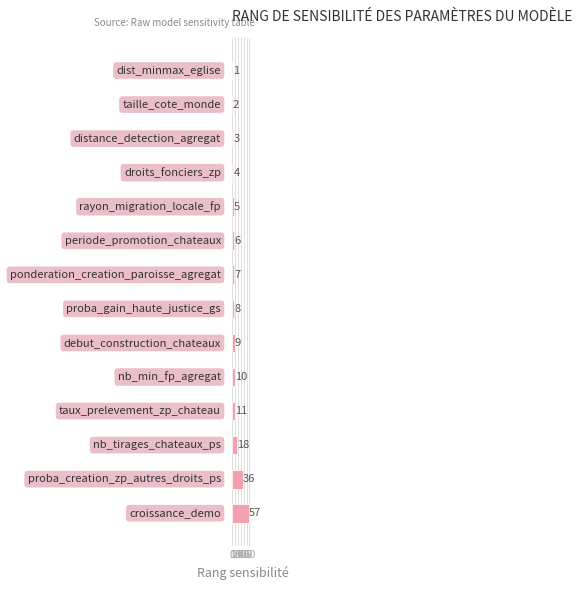

What is the difference between the second highest and second lowest values?

34